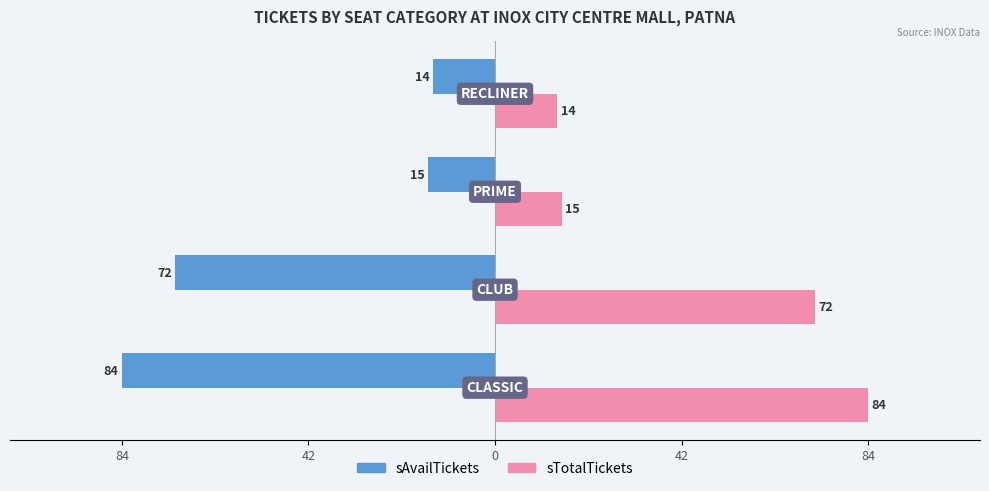

What is the greatest value displayed?

84